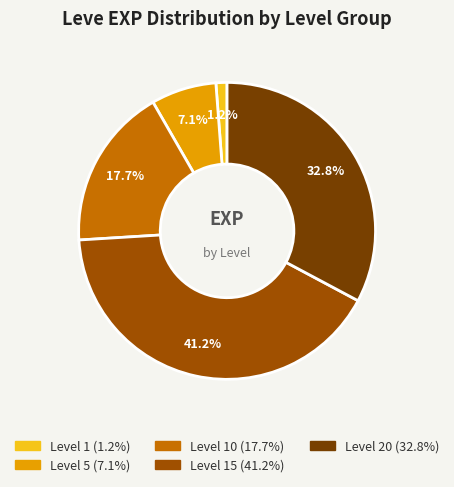

Does any single category account for the majority?

No